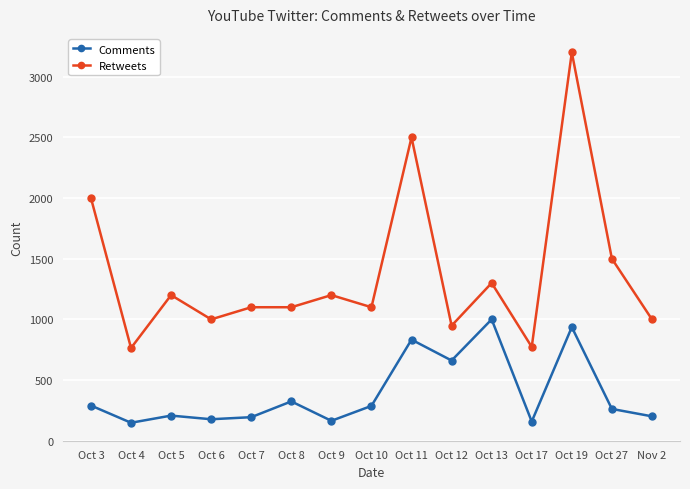

Rank the series by their maximum value, from highest to lowest.

Retweets, Comments